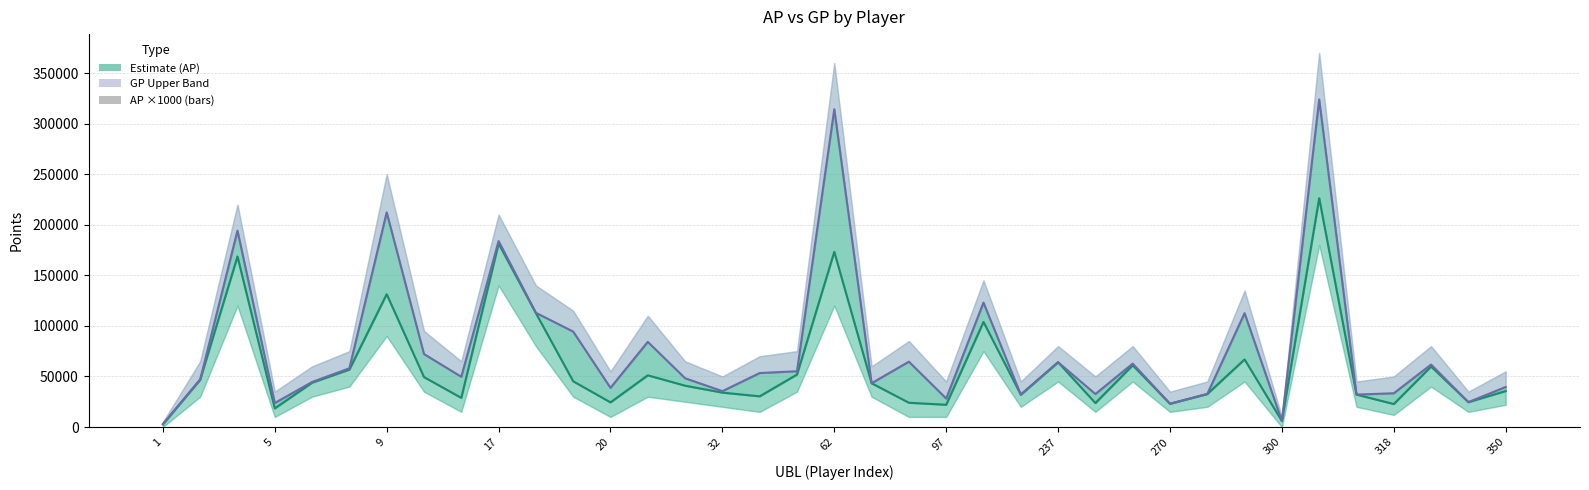

Which has a higher value, 22 or 270?

270